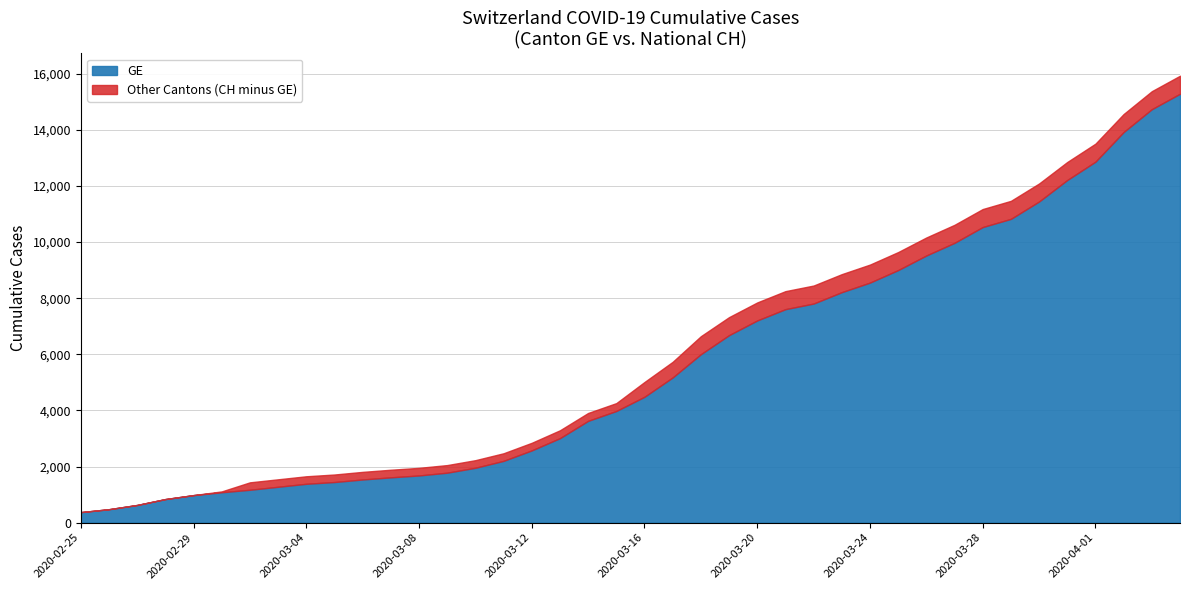

What is the minimum value for GE?

375